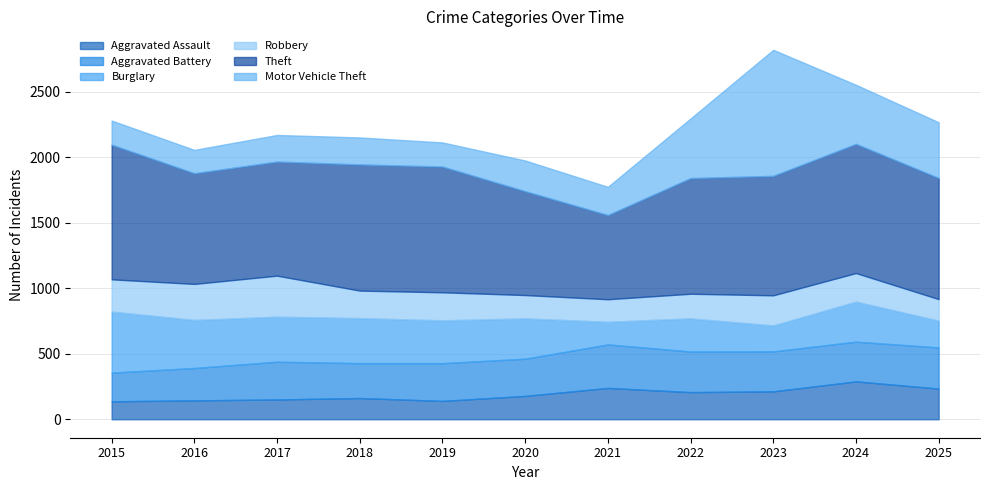

Which series has the largest total across all categories?

Theft